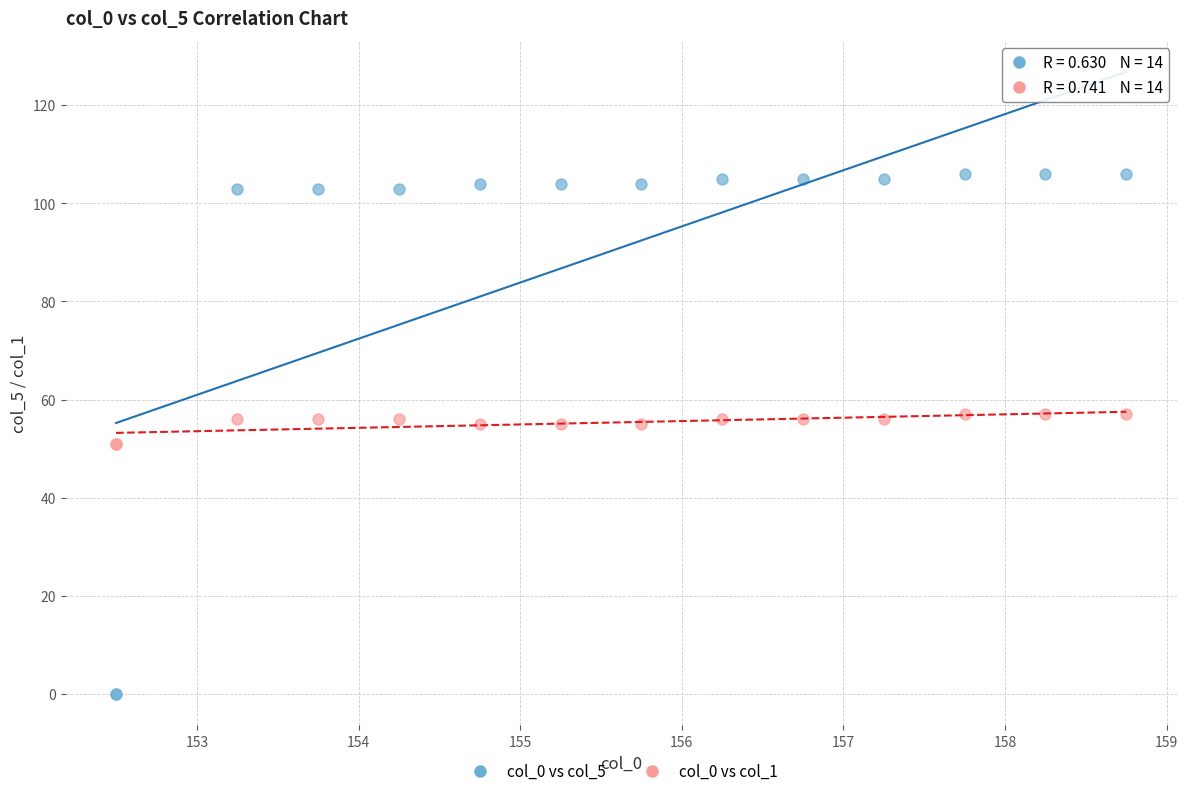

Which series reaches the minimum Y coordinate?

col_0 vs col_5